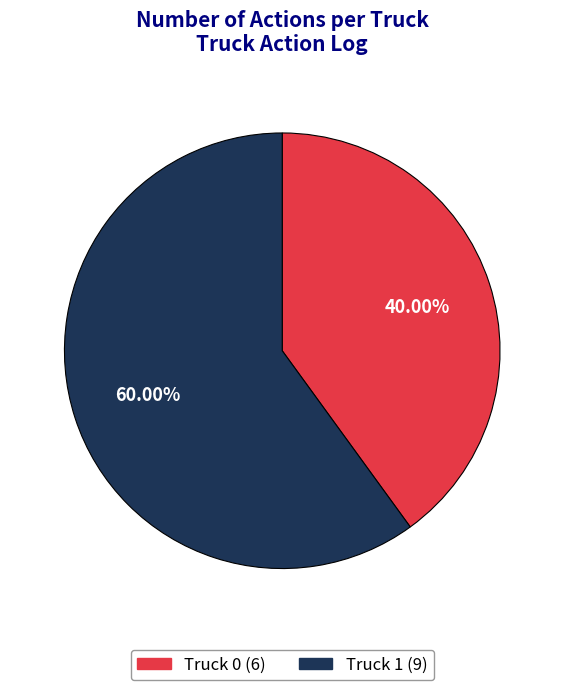

Rank the categories by value from lowest to highest.

Truck 0, Truck 1